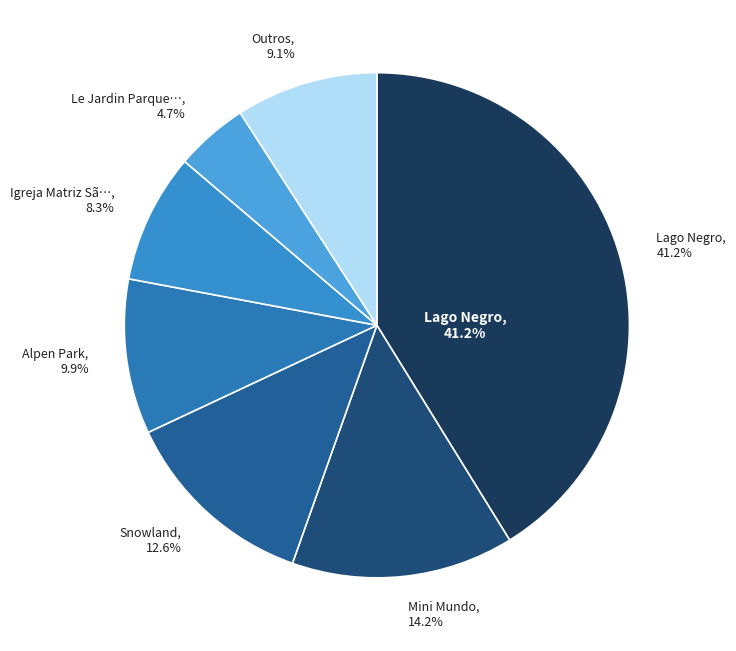

Approximately how many times larger is the value at Alpen Park compared to Igreja Matriz São Pedro Apóstolo?

1.2